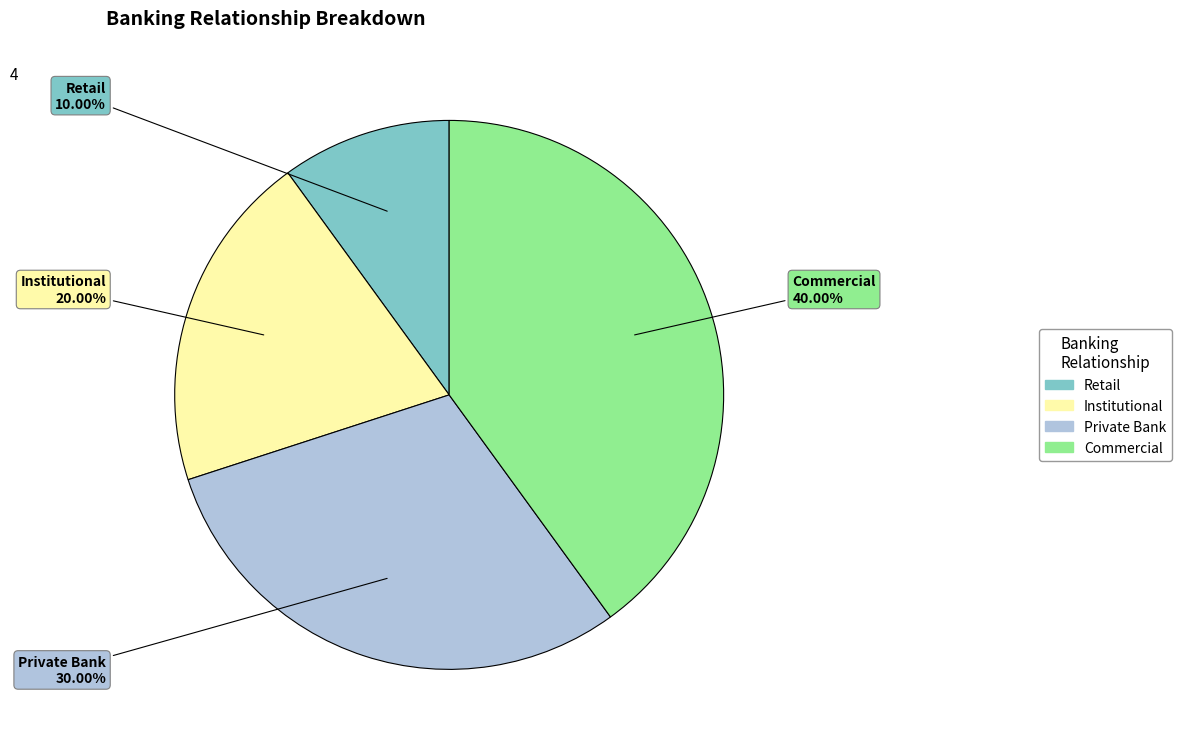

To the nearest percent, what percentage of the pie is Institutional?

20%